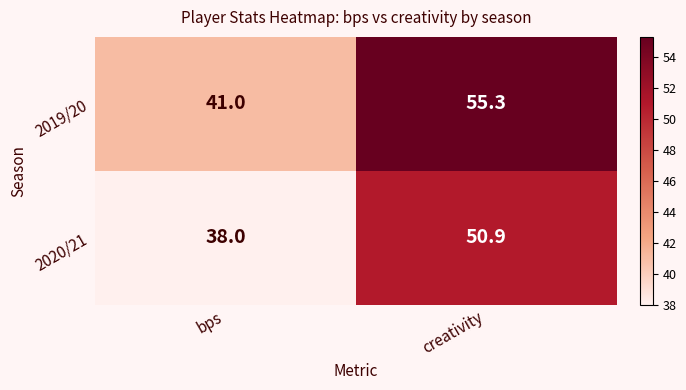

How many series are shown in this chart?

2